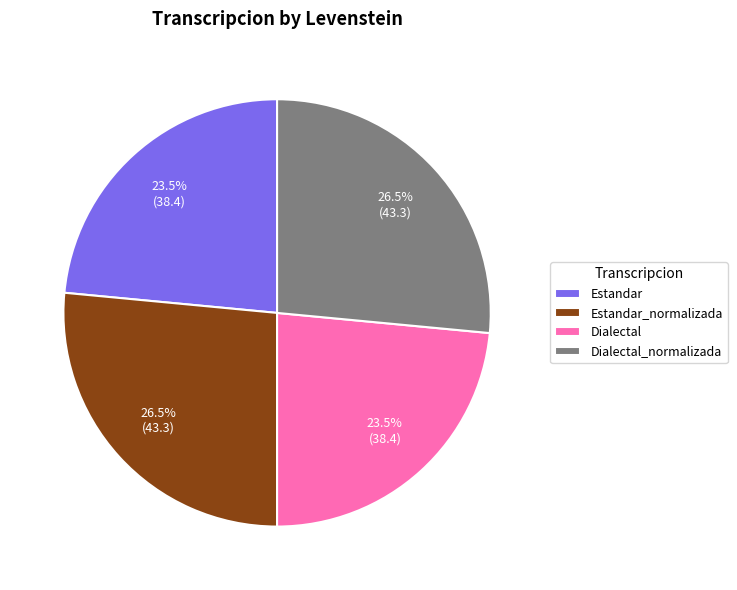

How many segments does this pie chart have?

4